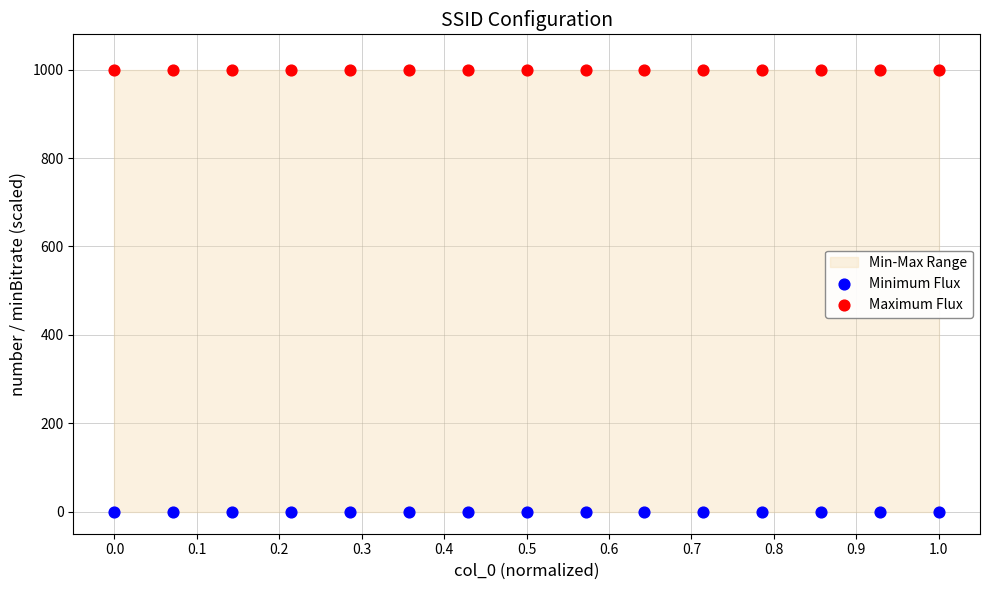

Which series reaches the minimum Y coordinate?

Minimum Flux